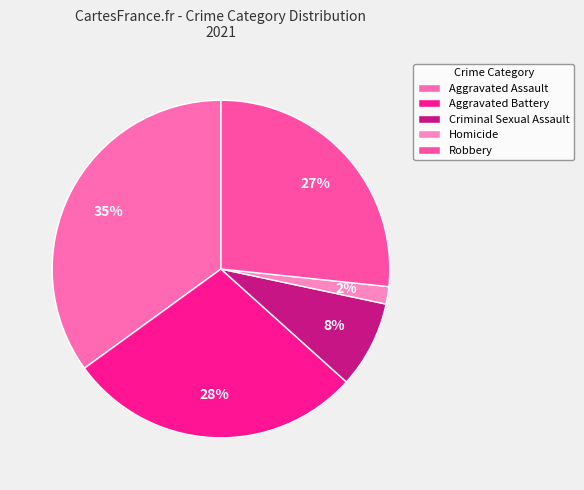

To the nearest percent, what is the combined percentage of Aggravated Assault and Homicide?

37%